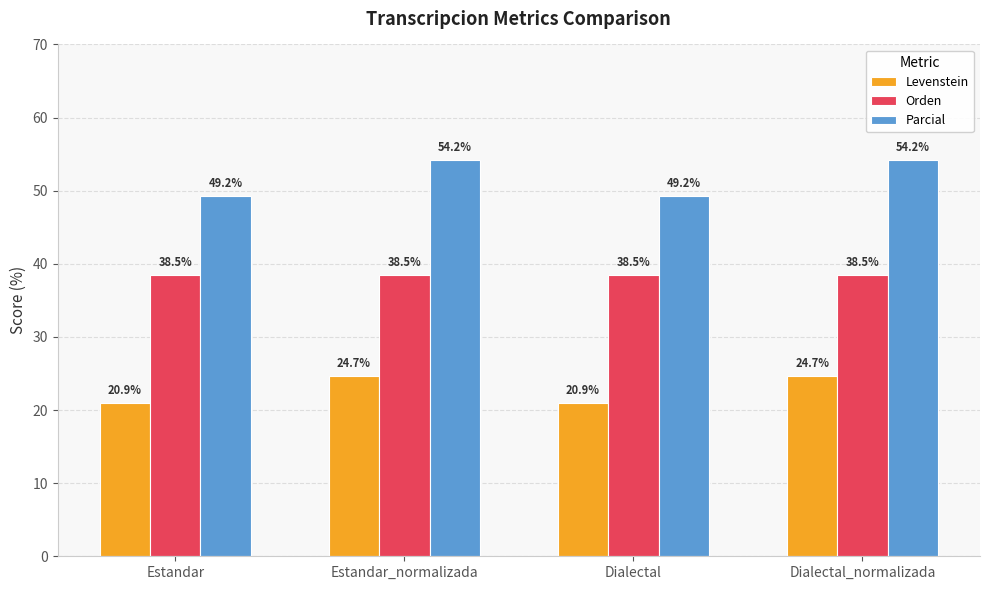

What position from the left is Dialectal_normalizada?

4